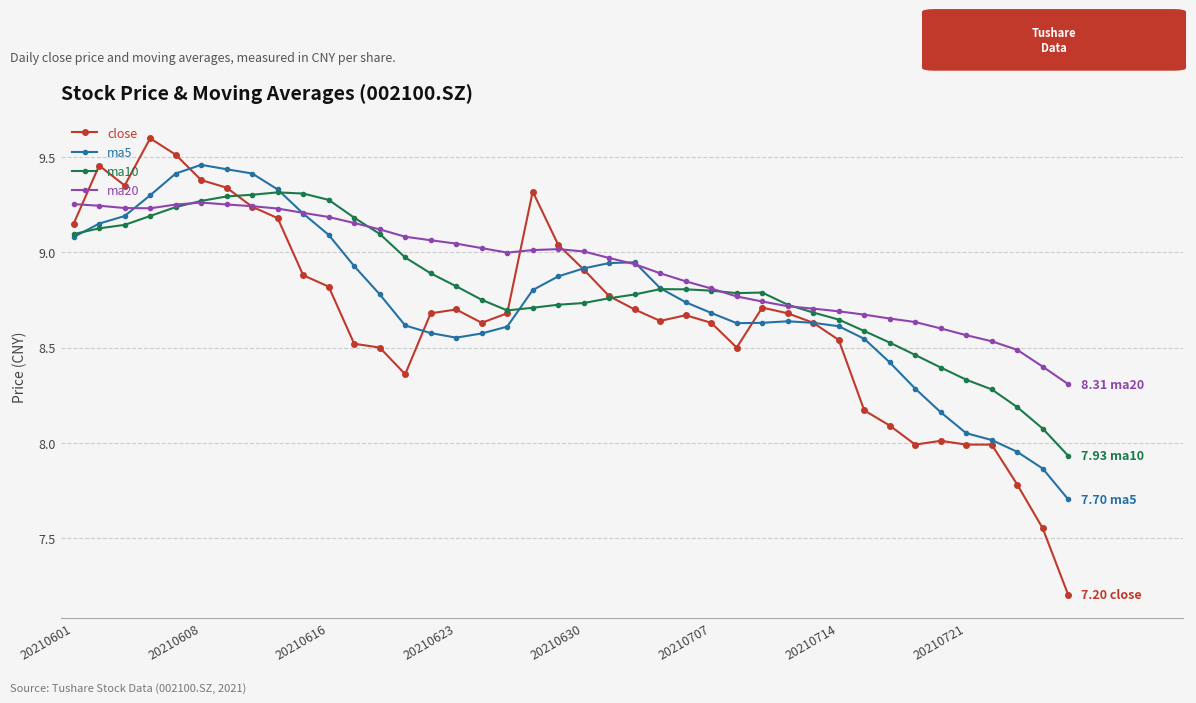

How many values in the ma10 series exceed 8?

39